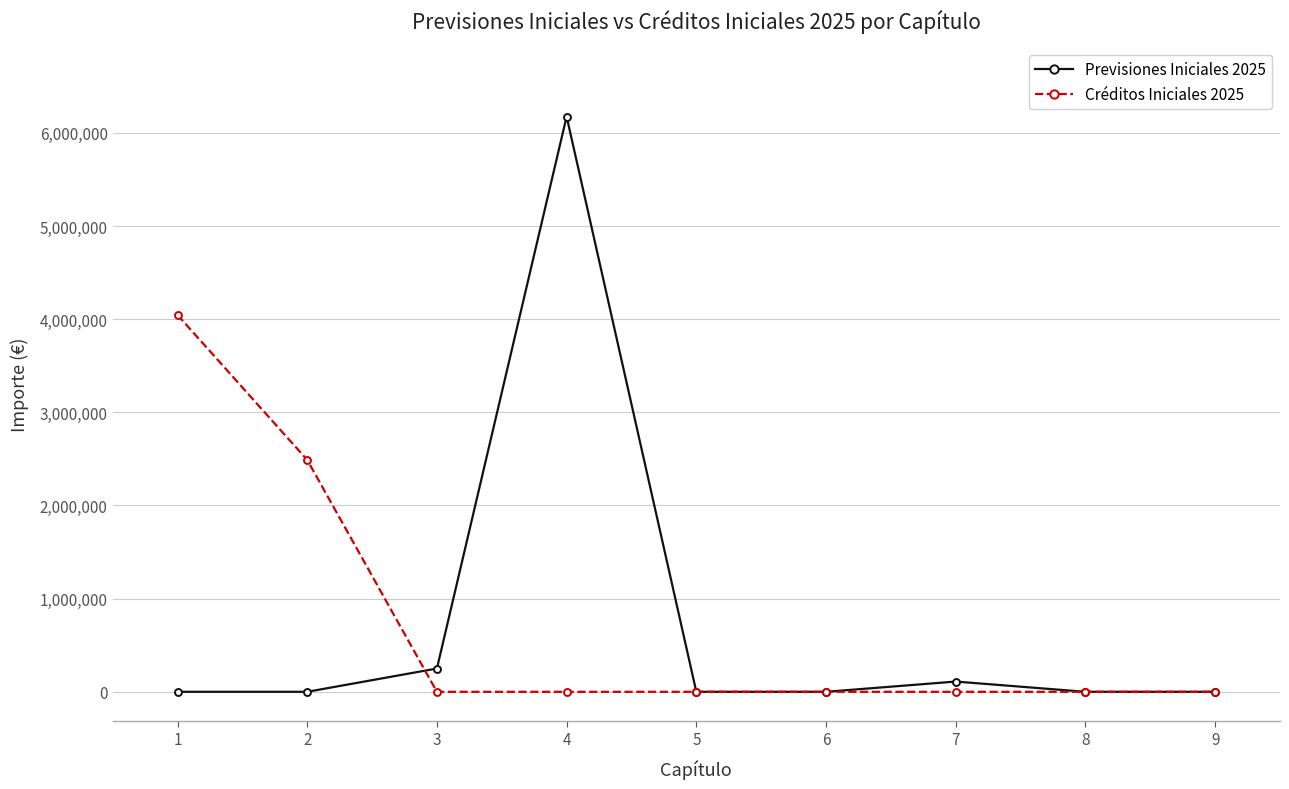

The value of Créditos Iniciales 2025 at 9 is -1570480.5. True or false?

False